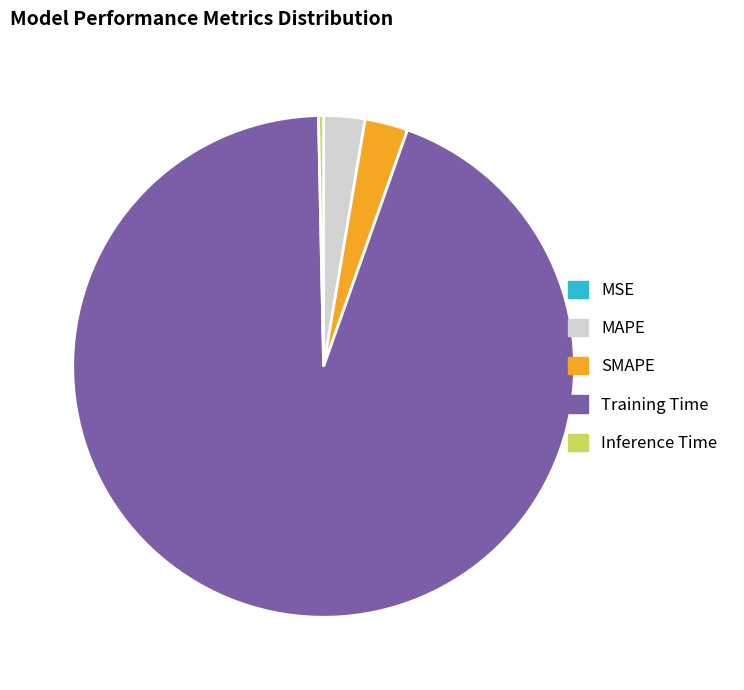

Is there a majority slice in this chart?

Yes